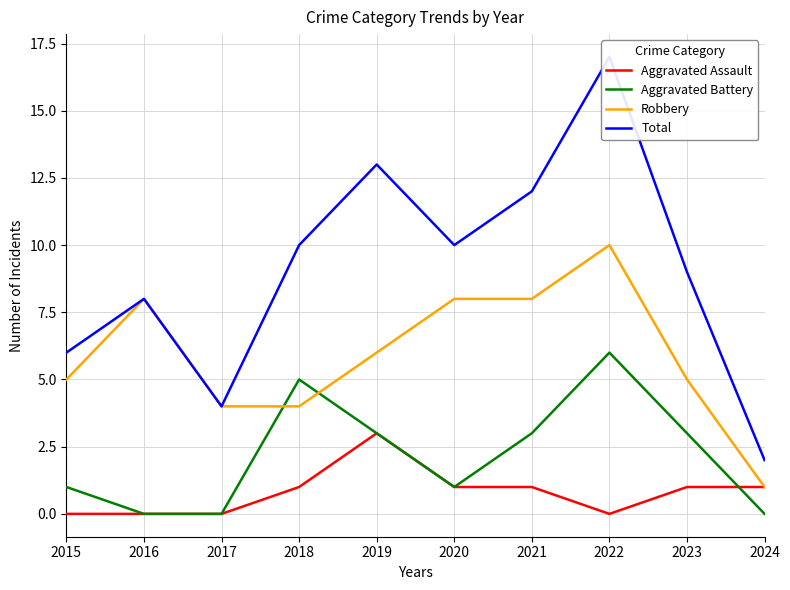

Which label corresponds to the smallest value in the chart?

2015